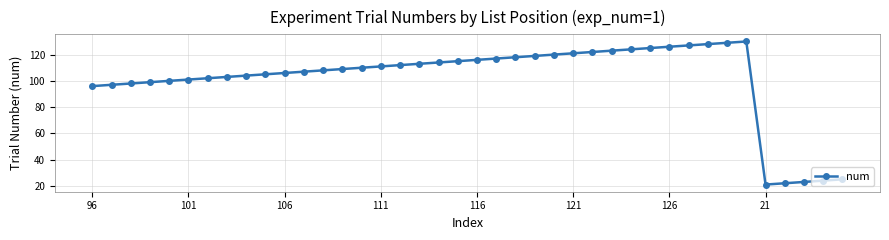

Count the number of data series in this chart.

1